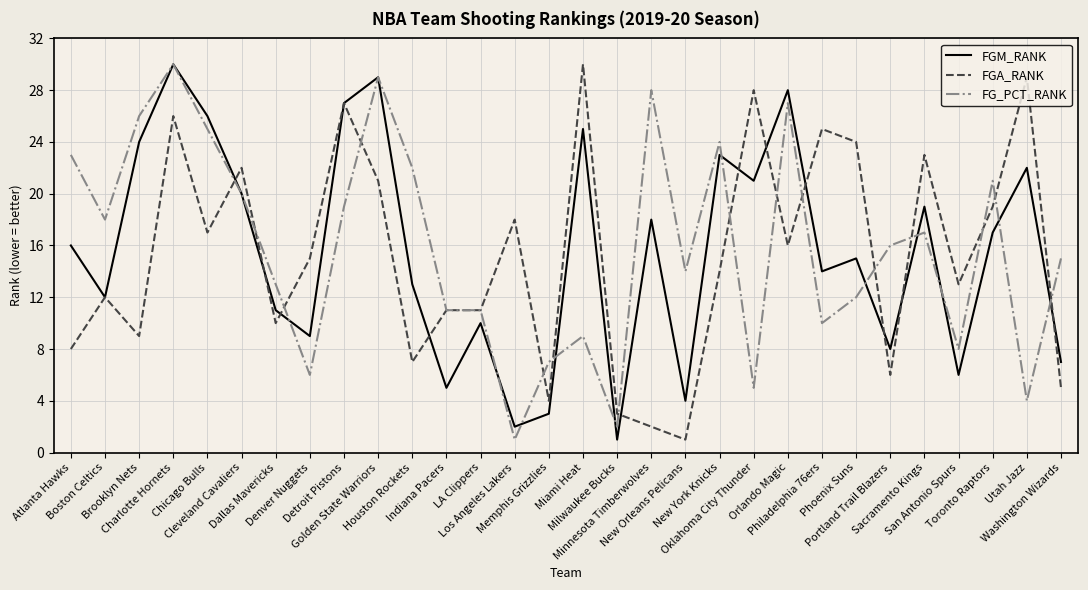

What are all the series names shown in the legend?

FGM_RANK, FGA_RANK, FG_PCT_RANK